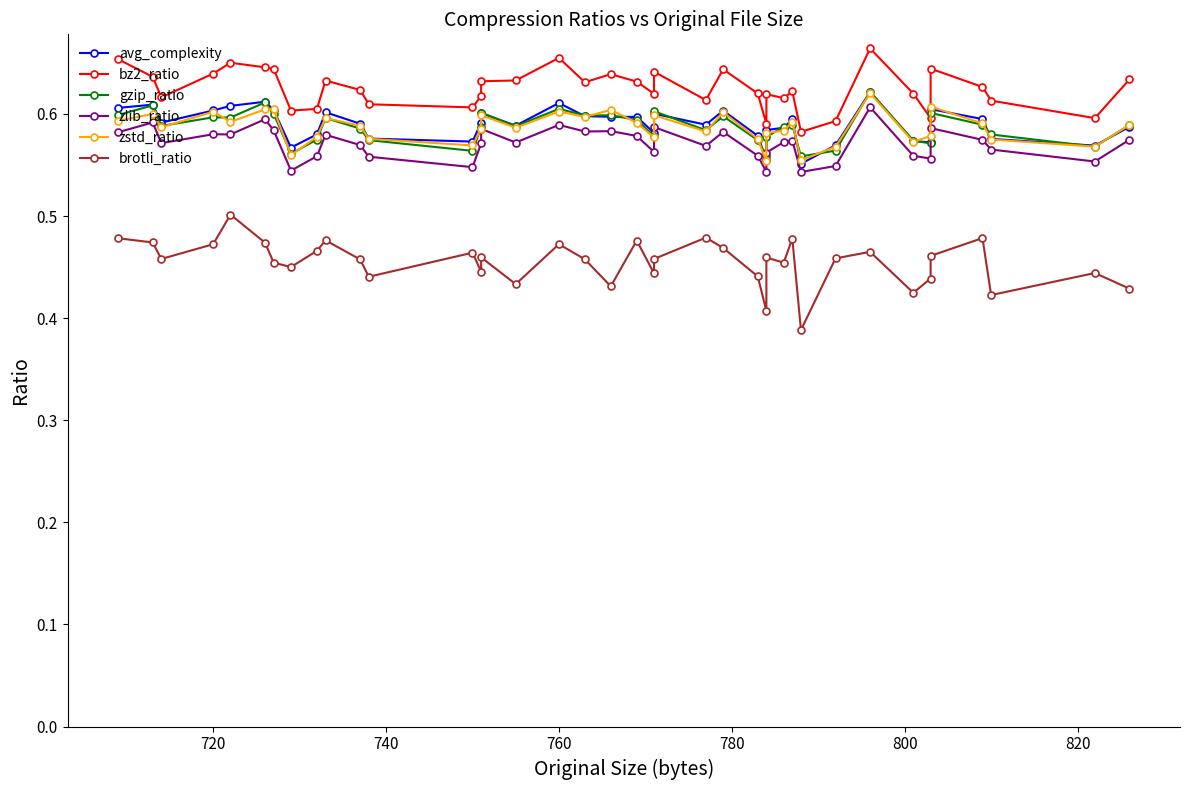

What is the value of the gzip_ratio point at the 21st from the left?

0.6